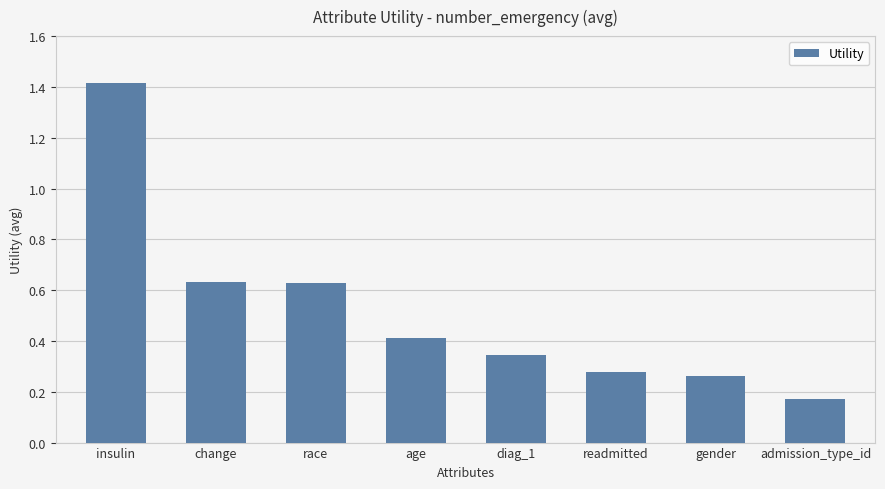

How many data points does each series have?

8